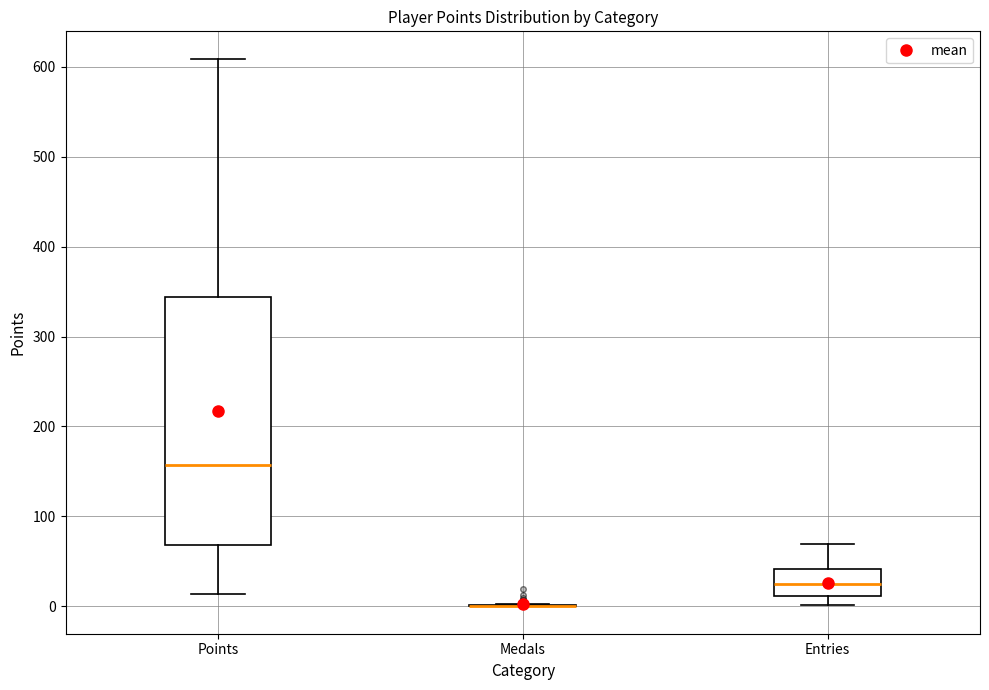

Where does the lower whisker of the box for Entries end on the y-axis? The values are not printed on the chart, so give them approximately, as read against the axis.

0